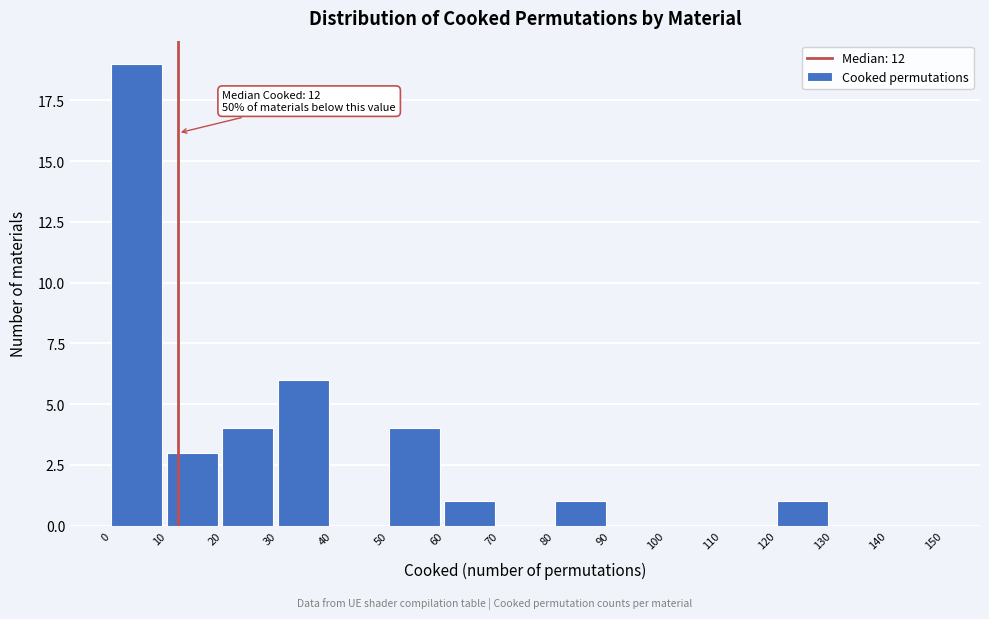

Which range on the x-axis has the tallest bar?

0 to 10